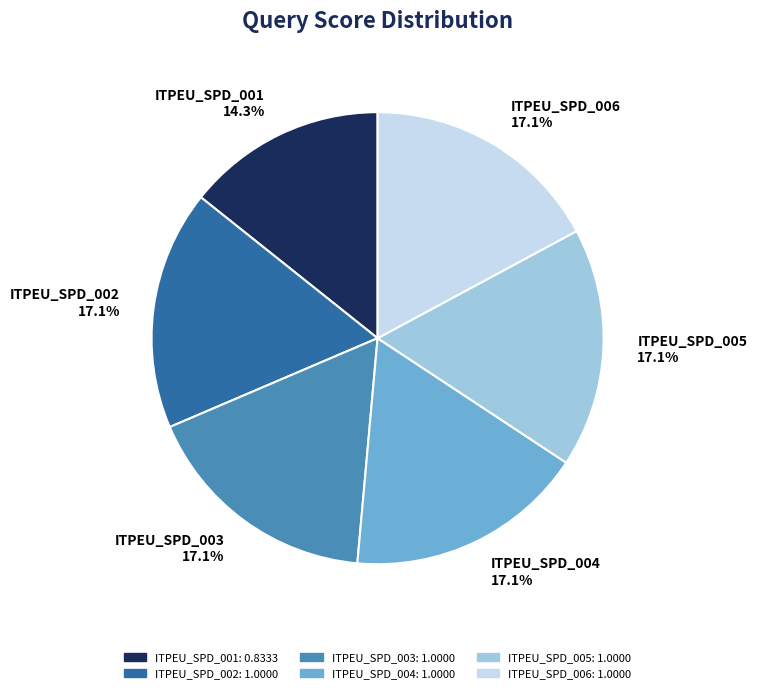

Which slice is the smallest?

ITPEU_SPD_001